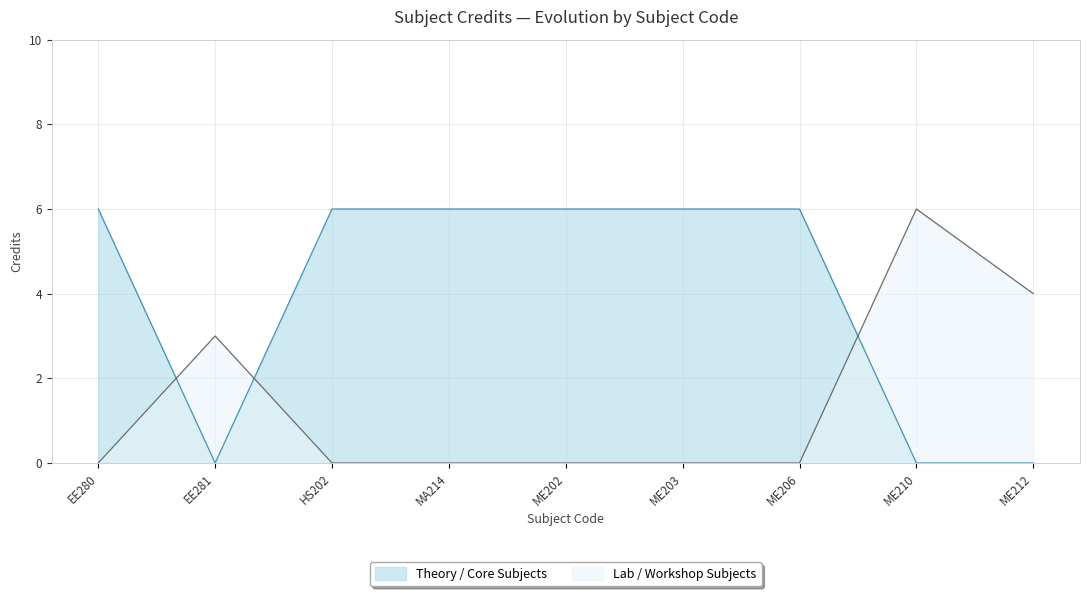

Is it true that the value at ME210 is 11?

False